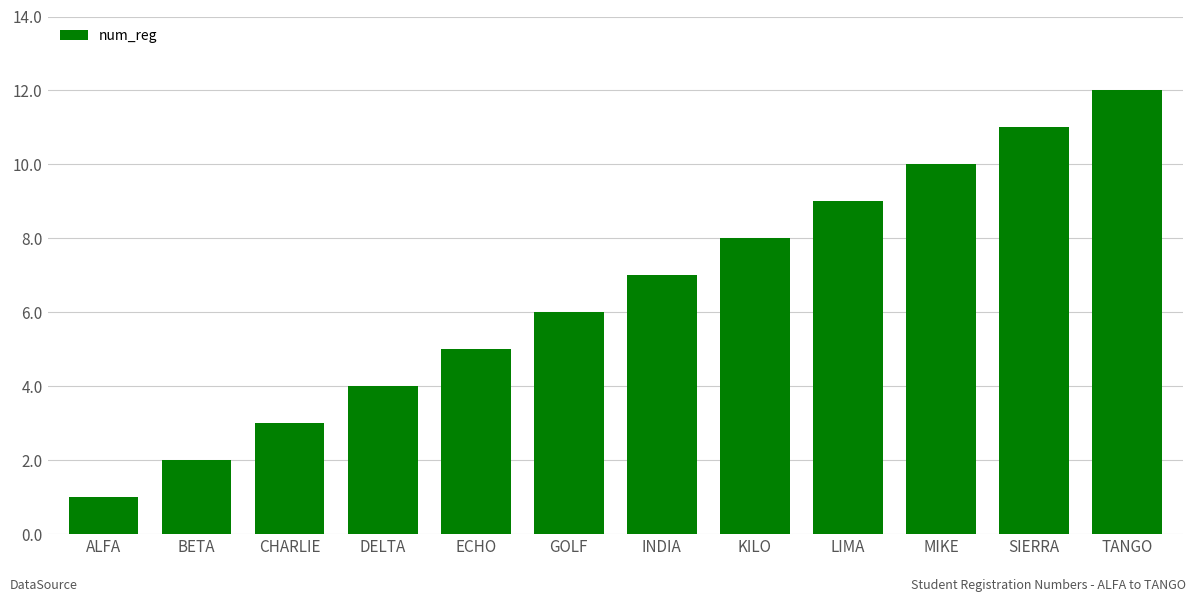

Approximately how many times larger is the value at CHARLIE compared to LIMA?

0.3